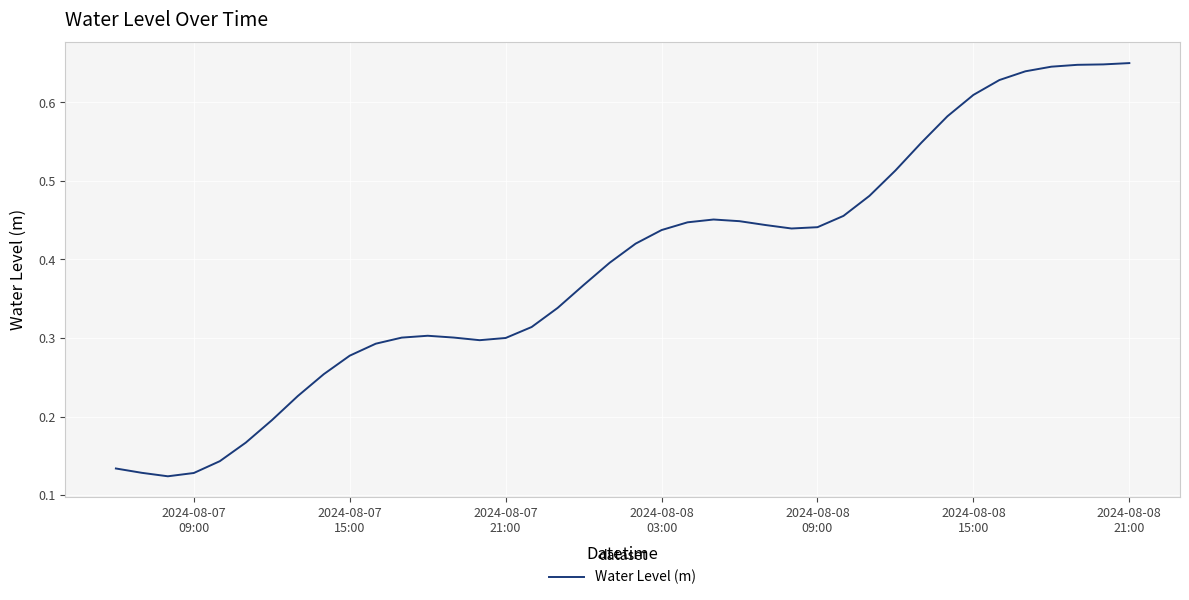

Reading right to left, what are all the values shown in this chart?

0.6	0.6	0.6	0.6	0.6	0.6	0.6	0.6	0.5	0.5	0.5	0.5	0.4	0.4	0.4	0.4	0.5	0.4	0.4	0.4	0.4	0.4	0.3	0.3	0.3	0.3	0.3	0.3	0.3	0.3	0.3	0.3	0.2	0.2	0.2	0.1	0.1	0.1	0.1	0.1